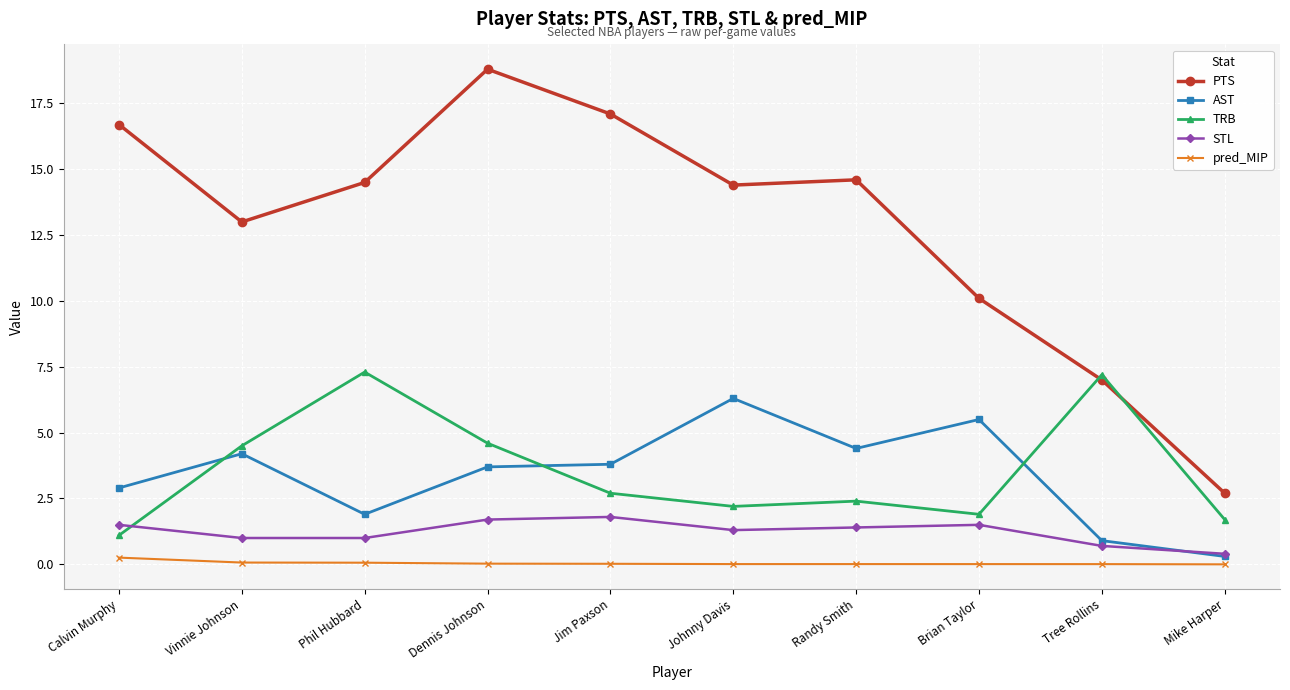

Count the number of data series in this chart.

5